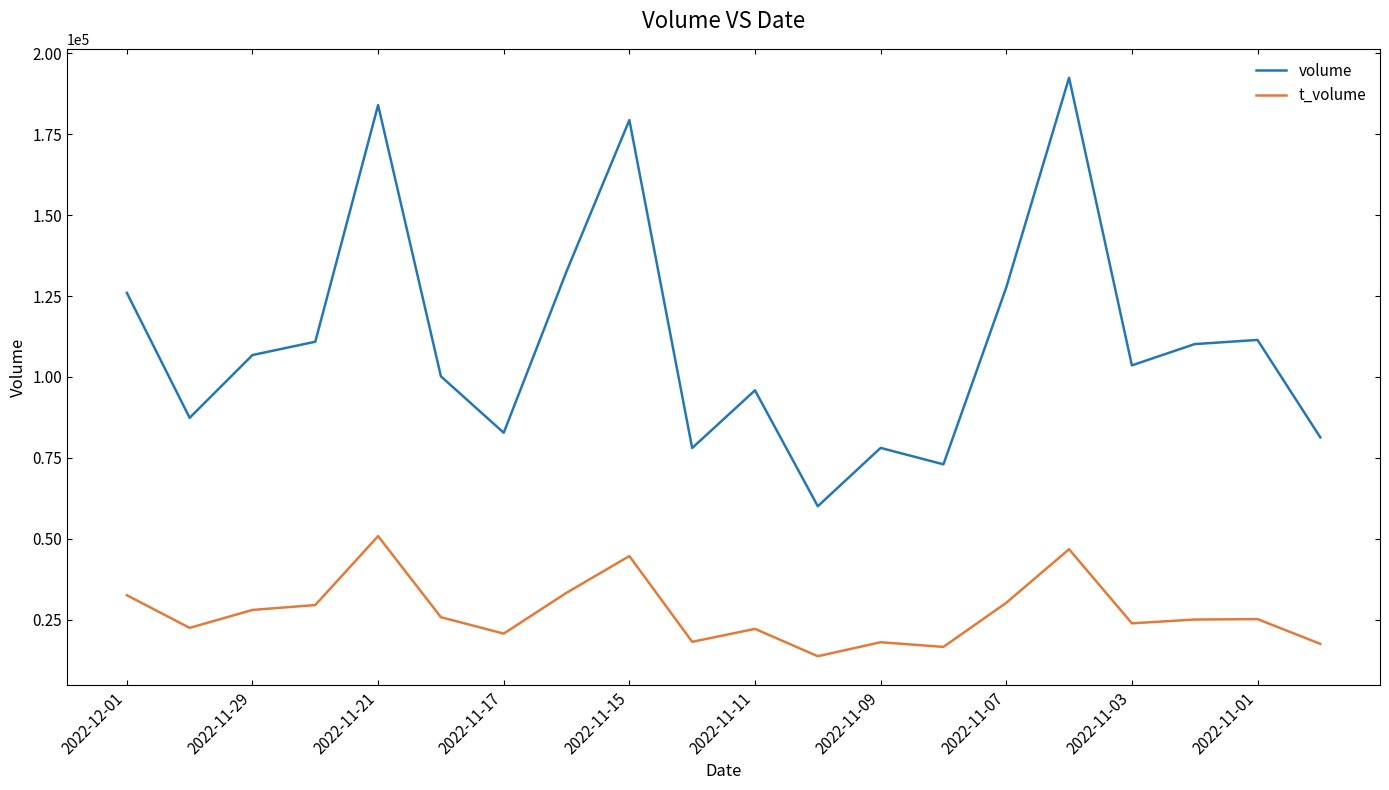

True or false: volume and t_volume intersect in this chart.

False